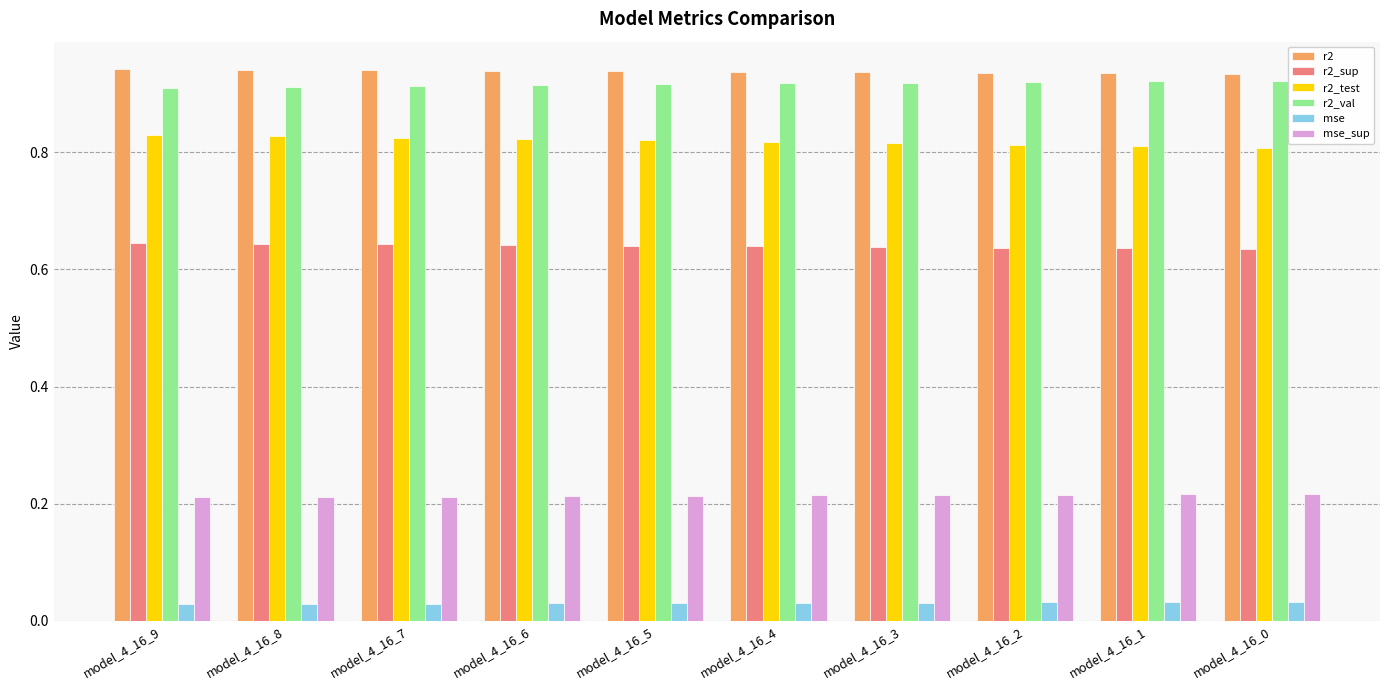

The value of mse_sup at model_4_16_4 is 0.1. True or false?

False